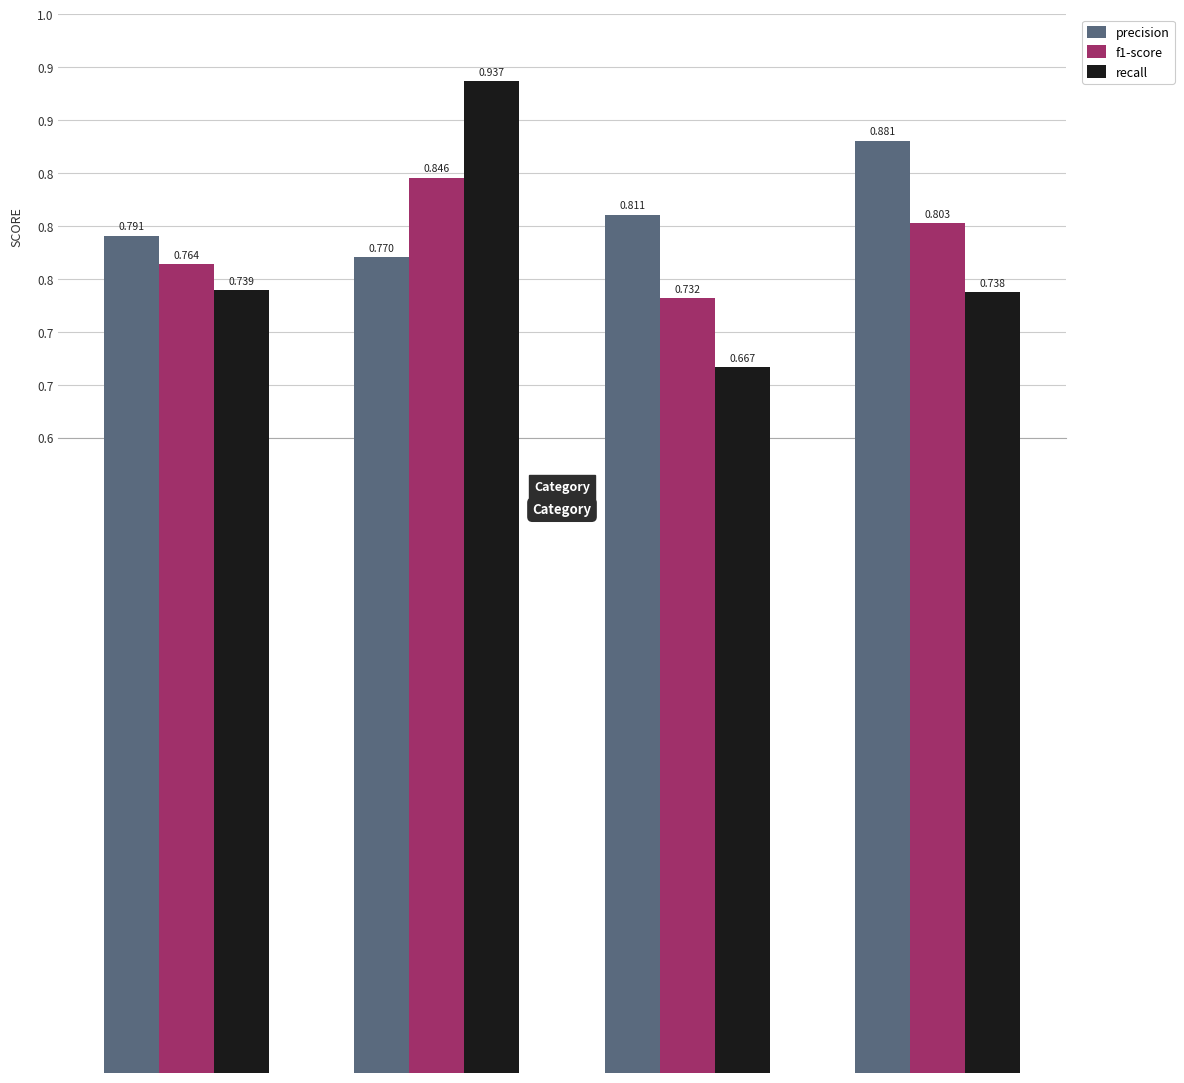

Which has a higher value, SERVICE or PRICE?

SERVICE